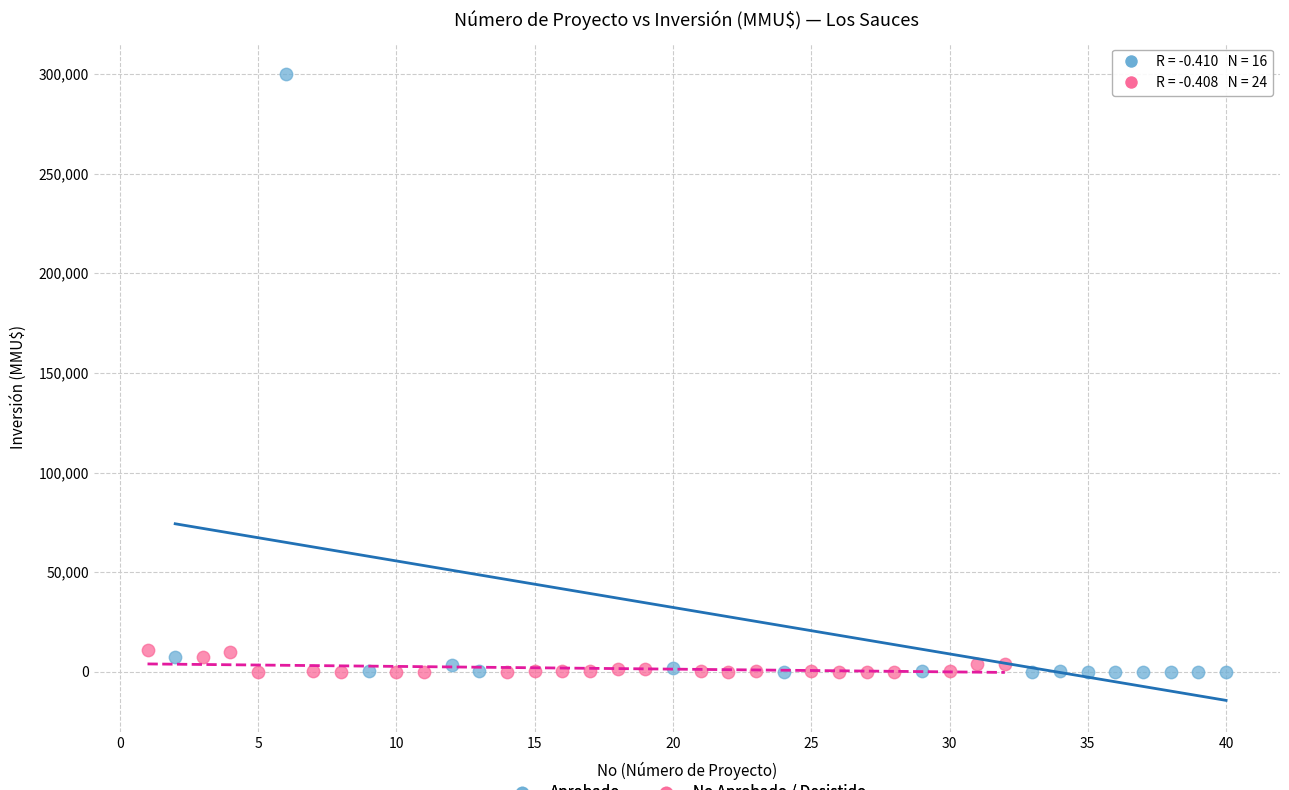

Which series reaches the maximum Y coordinate?

Aprobado